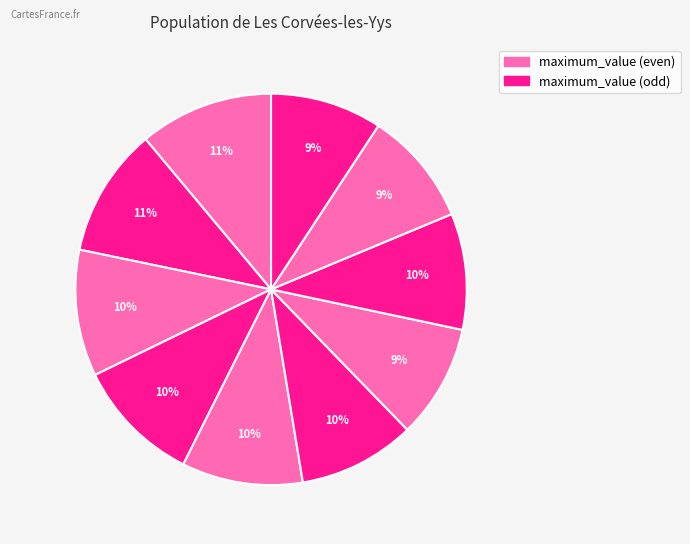

How many slices are in this pie chart?

10